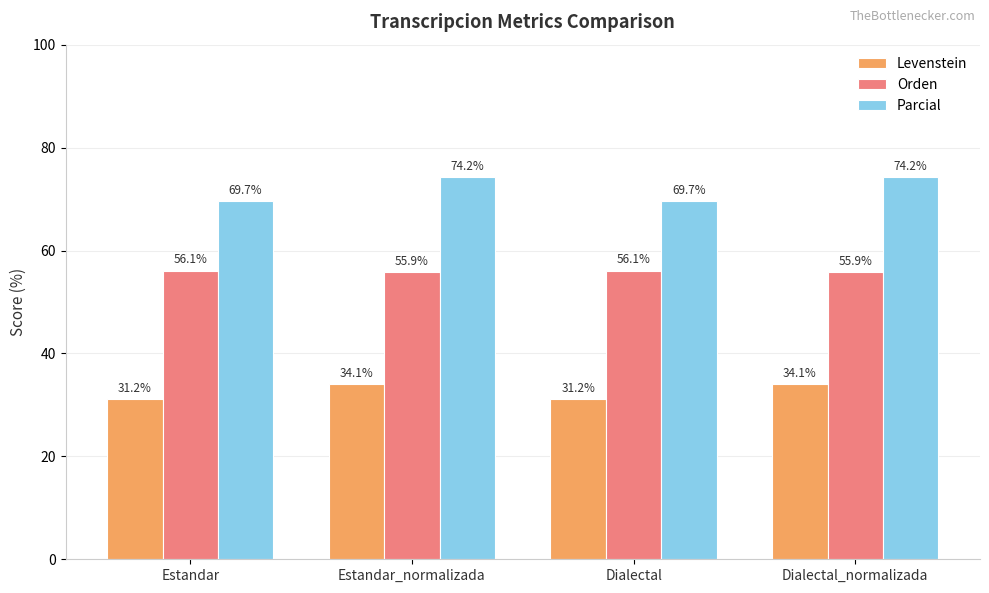

Read the Parcial value at Dialectal.

69.7